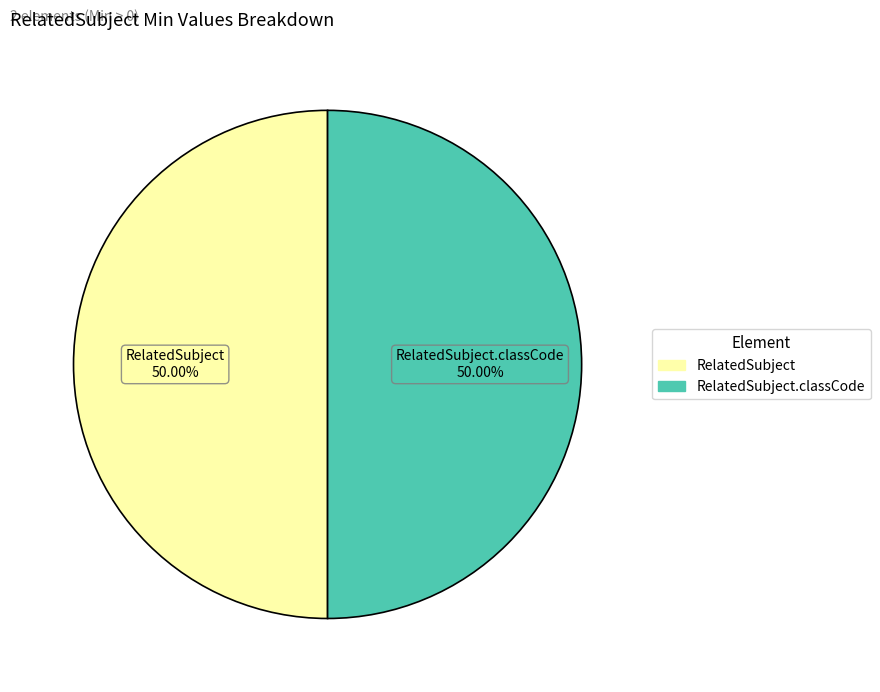

To the nearest percent, what is the average slice percentage?

50%